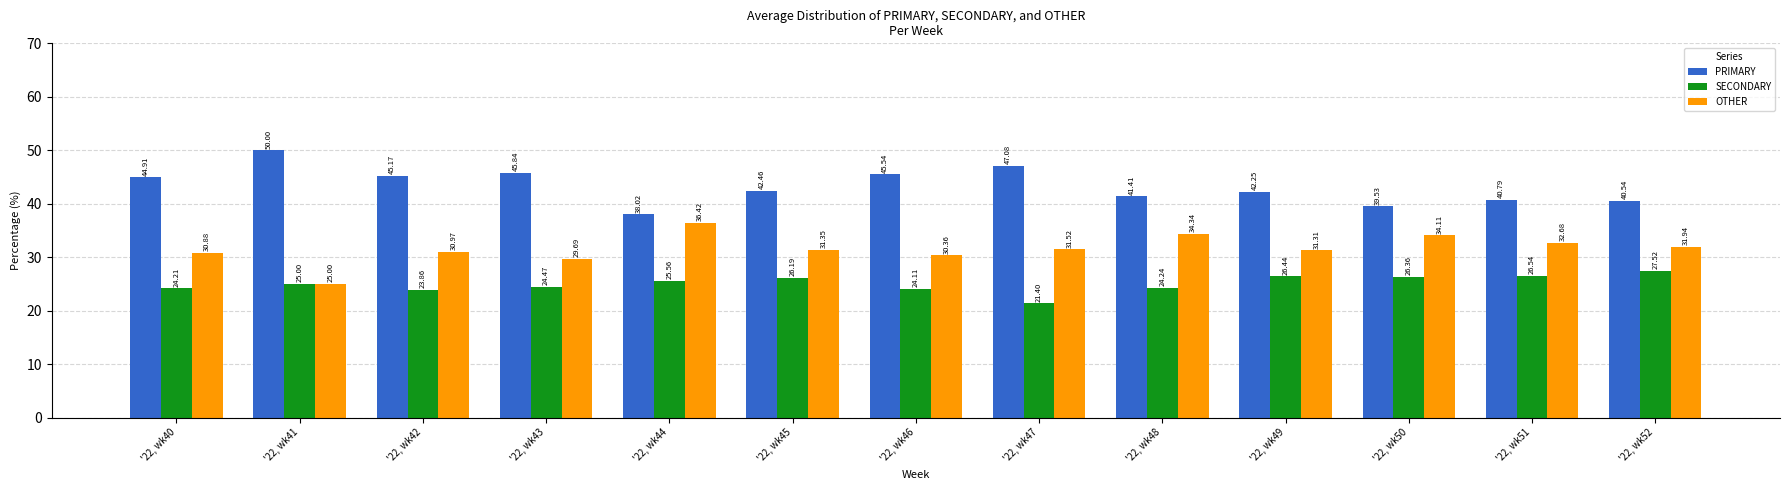

Rank the series by their maximum value, from highest to lowest.

PRIMARY, OTHER, SECONDARY